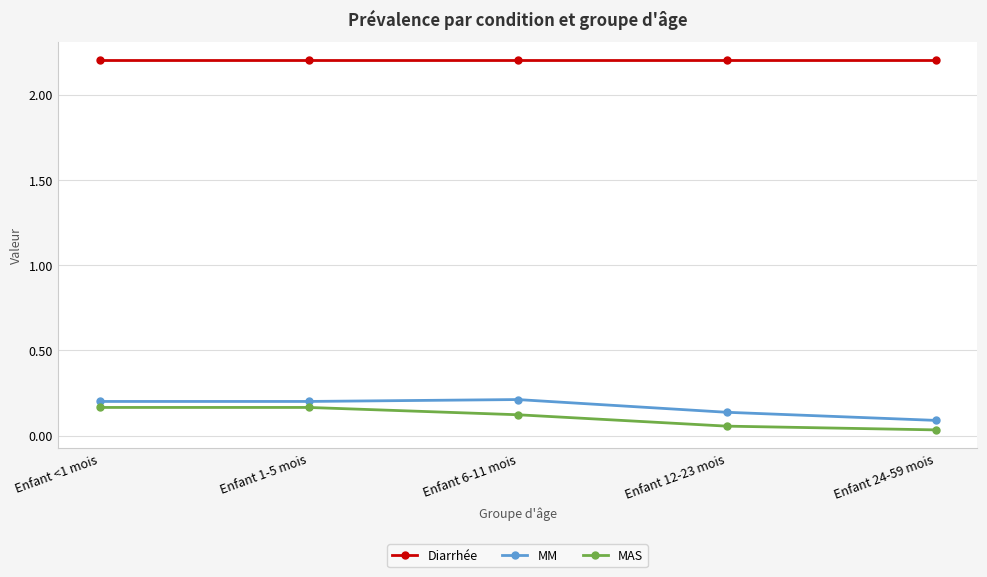

What are all the series names shown in the legend?

Diarrhée, MM, MAS